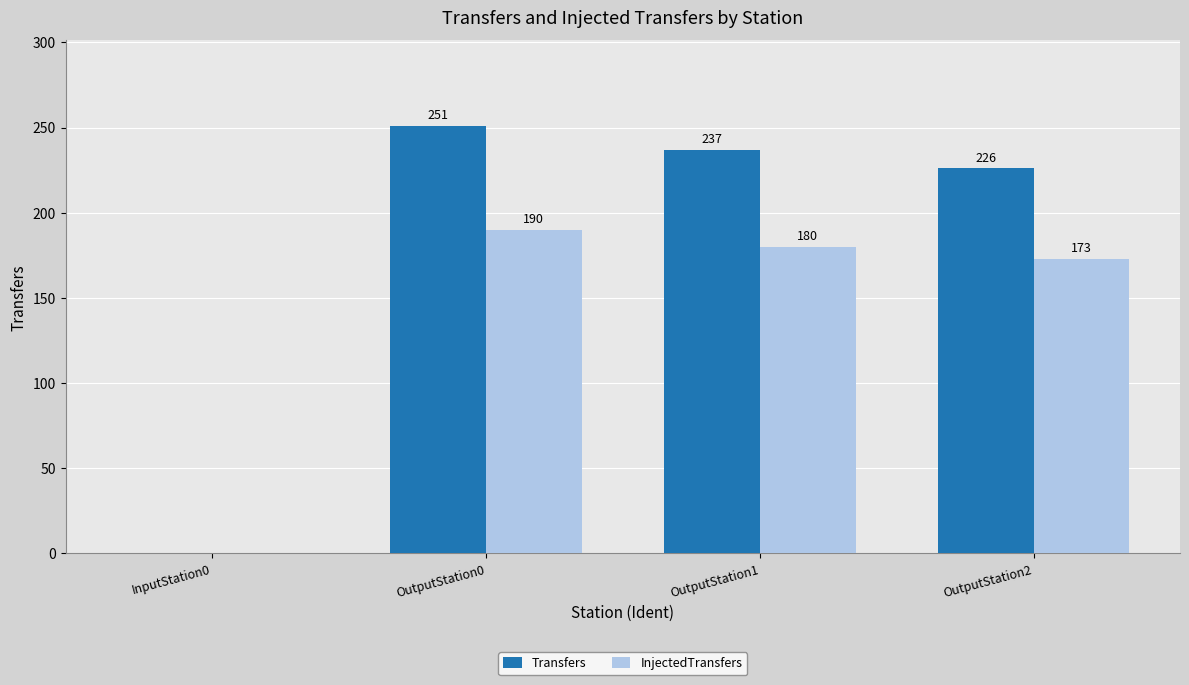

What is the maximum value for Transfers?

251